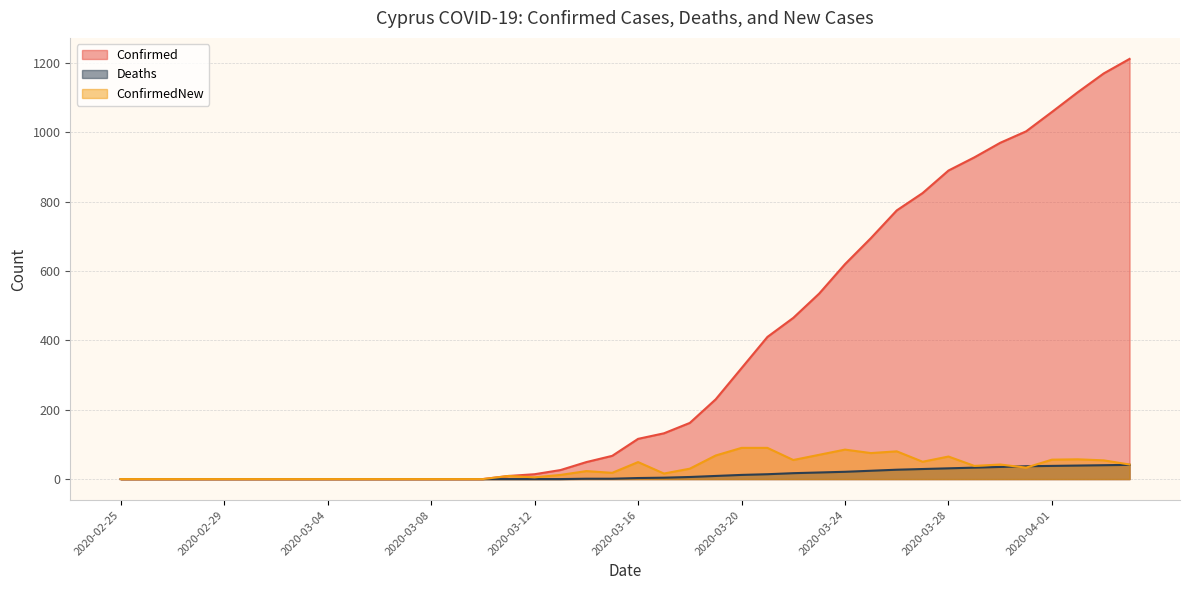

True or false: Confirmed has more than 1 points higher than both neighbors.

False